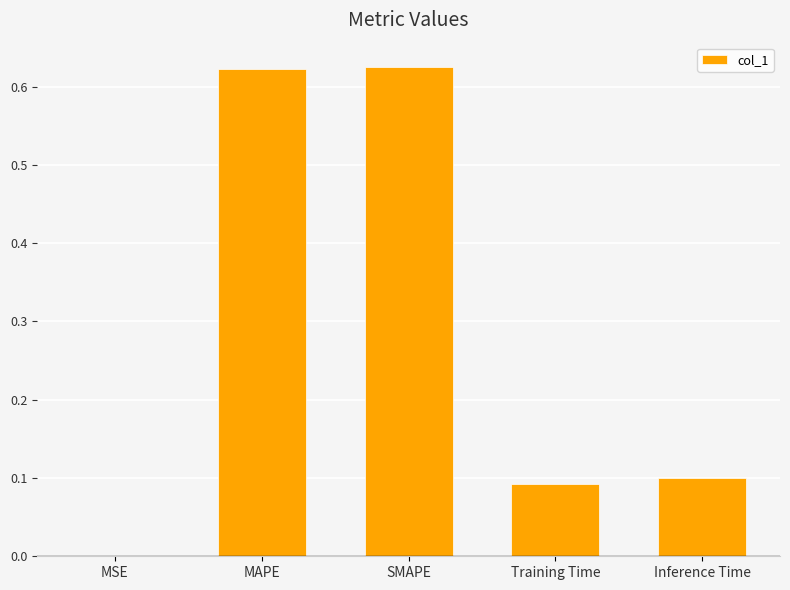

Which has a higher value, SMAPE or Inference Time?

SMAPE